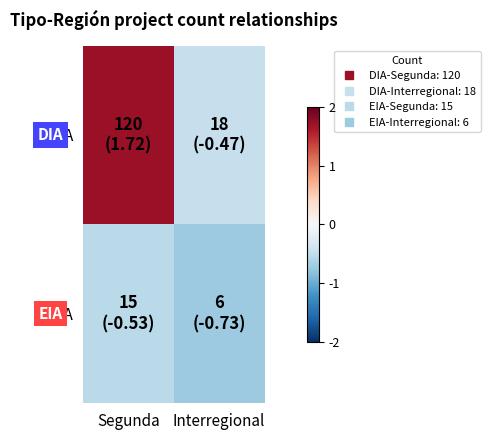

Which series has the largest total across all categories?

DIA